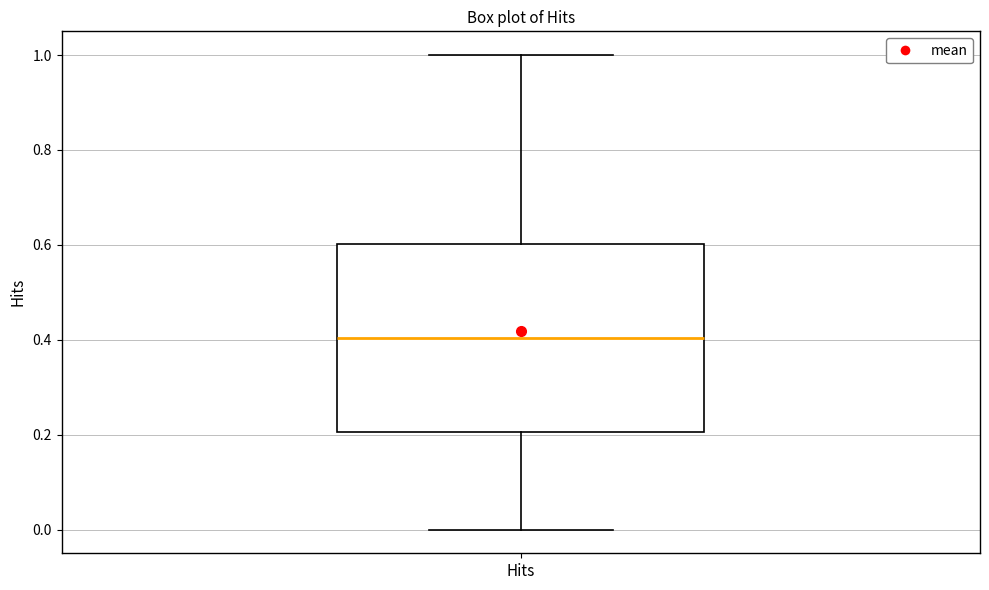

Where is the upper edge of the box for Hits on the y-axis? The values are not printed on the chart, so give them approximately, as read against the axis.

0.6